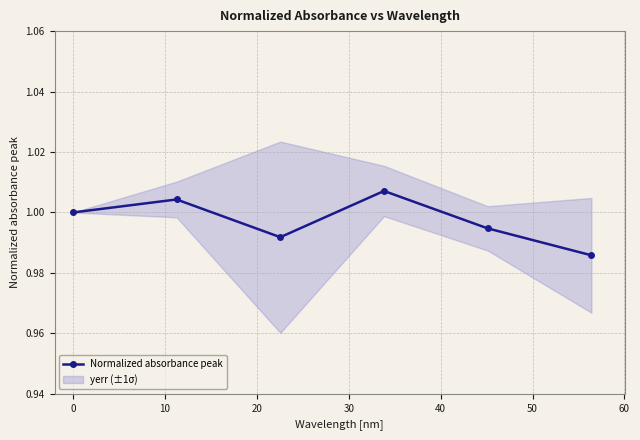

Count the number of data series in this chart.

1